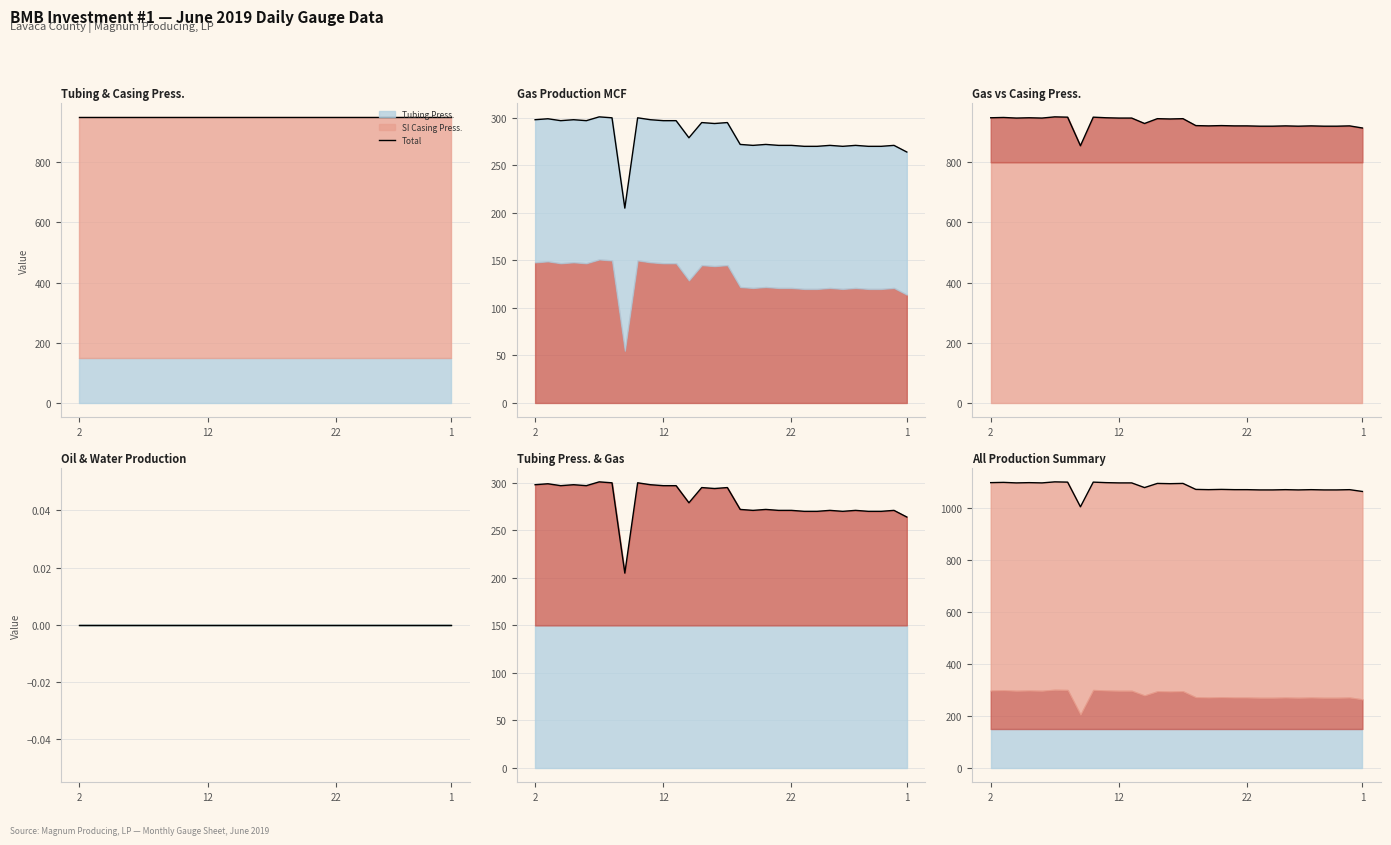

Read the value at 19, to the nearest 5.

1070